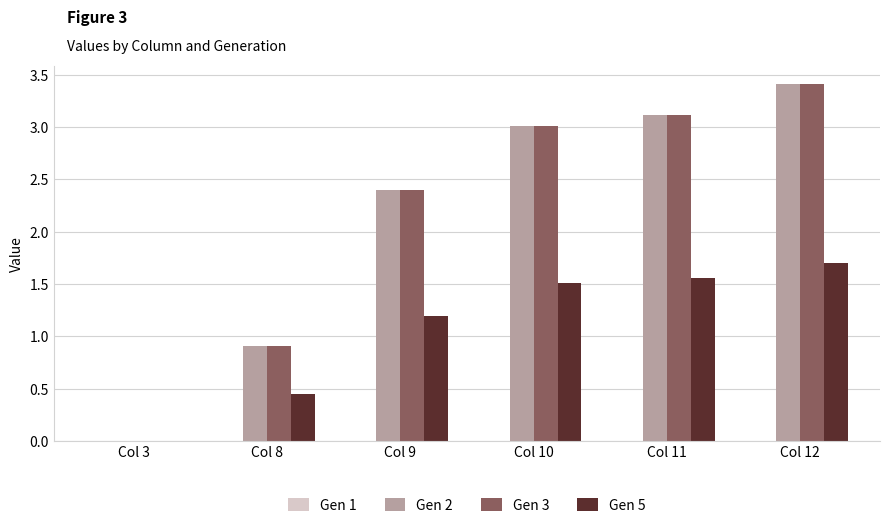

At which category is the sum across all series the highest?

Col 12